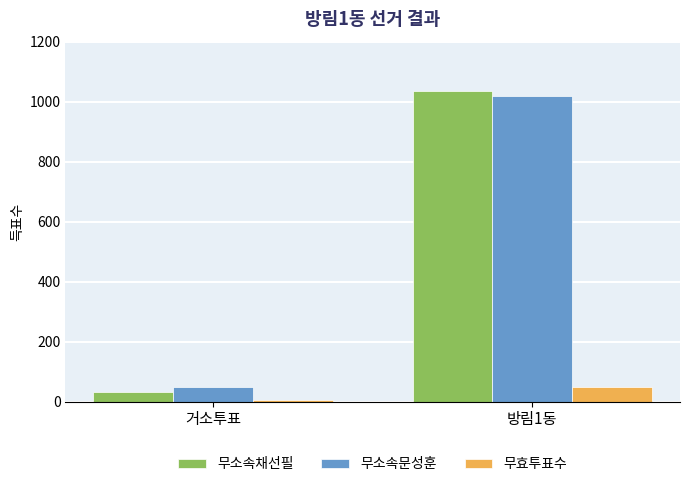

At which label is 무소속채선필 closest to 533?

거소투표